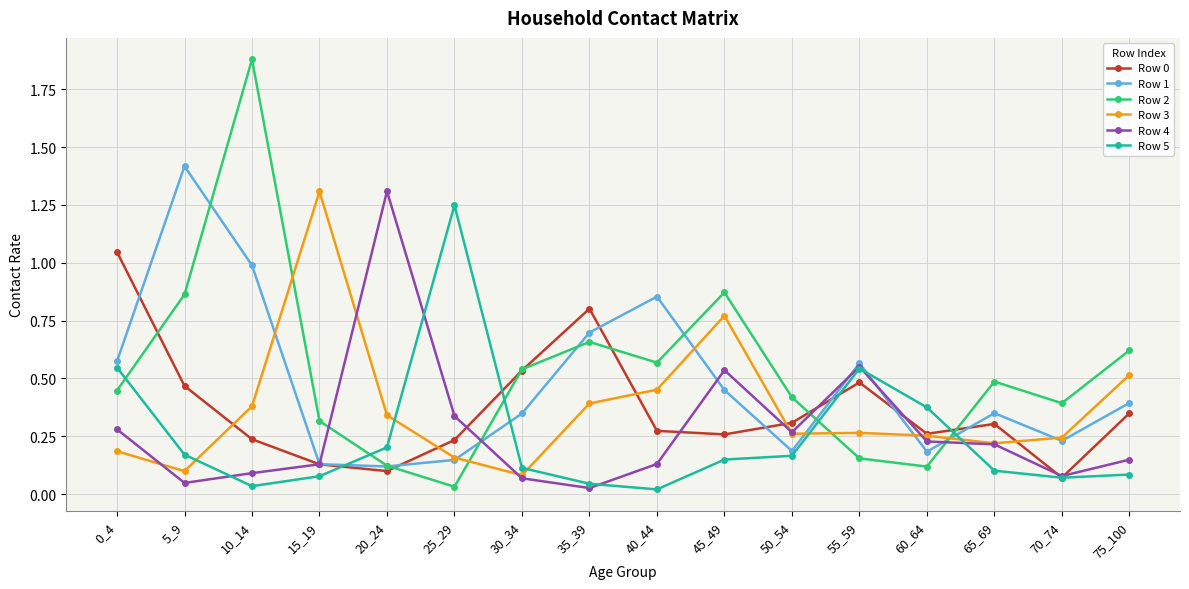

Is the value of Row 5 at 75_100 greater than the value of Row 2 at 40_44?

No